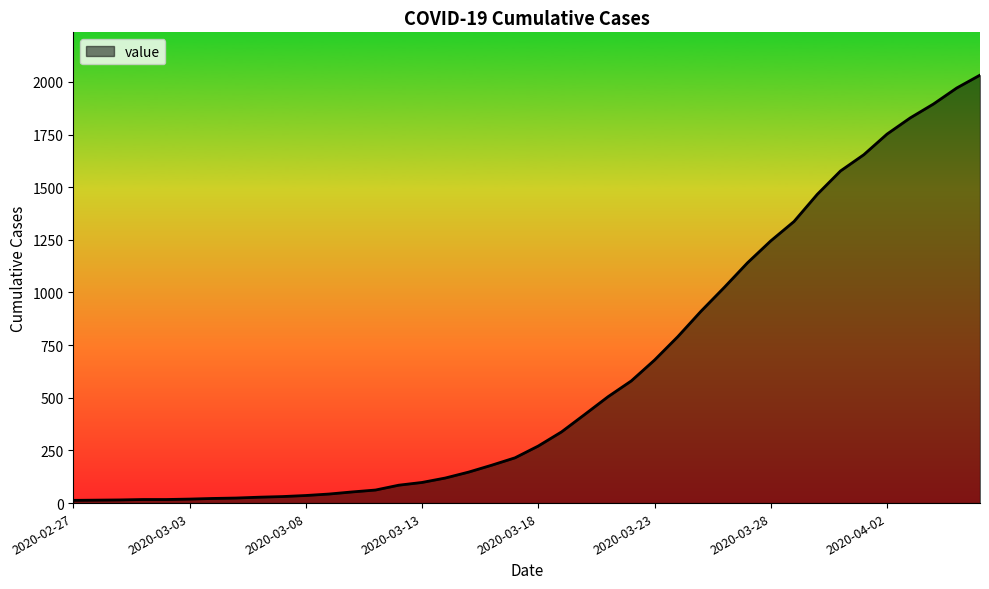

What is the maximum value shown in the chart?

2032